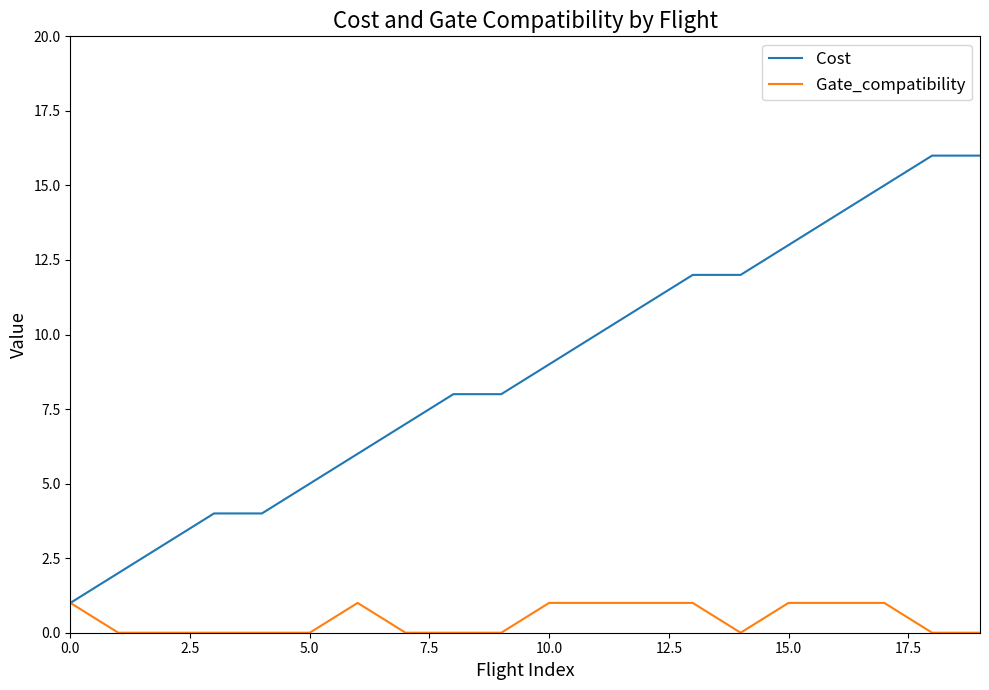

Which series has the widest spread of values?

Cost